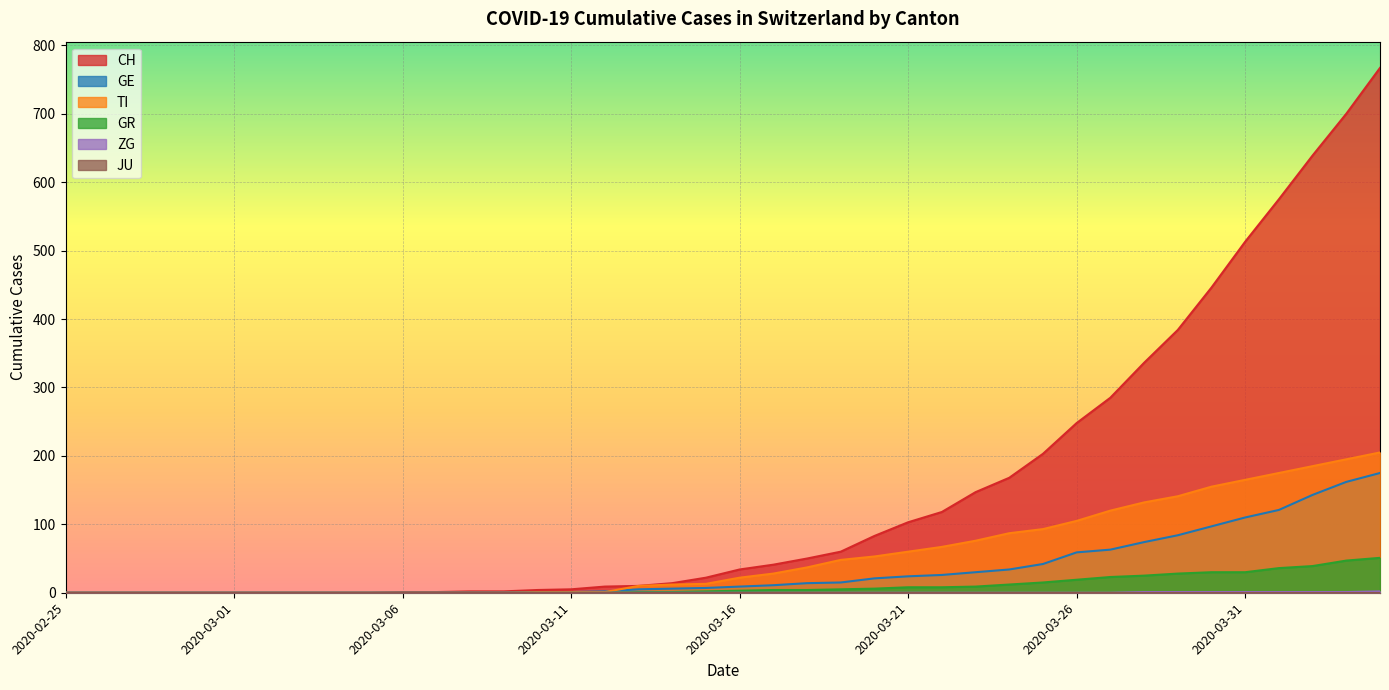

Does the chart display data point markers on the line(s)?

No